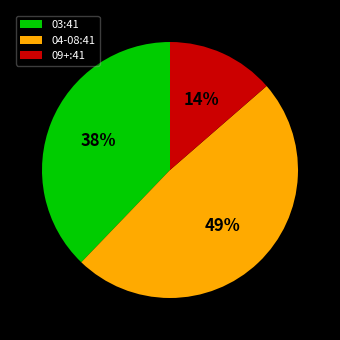

True or false: 09+:41 accounts for 14% of the total.

True